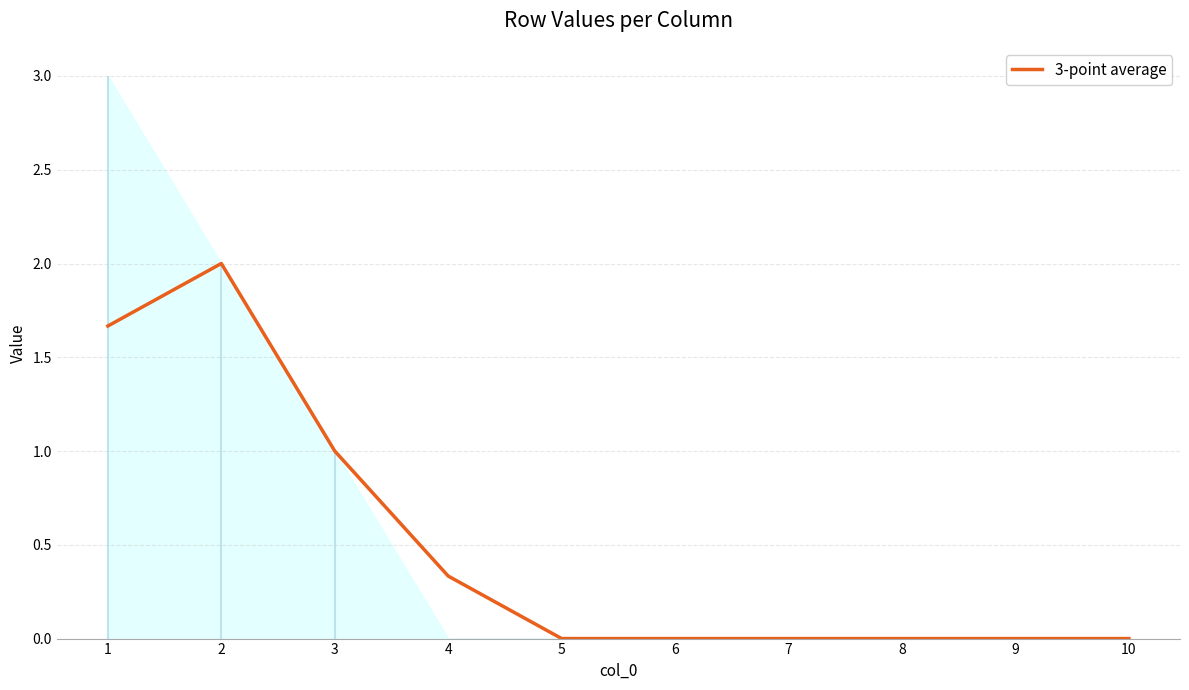

What is the greatest value displayed?

2.0